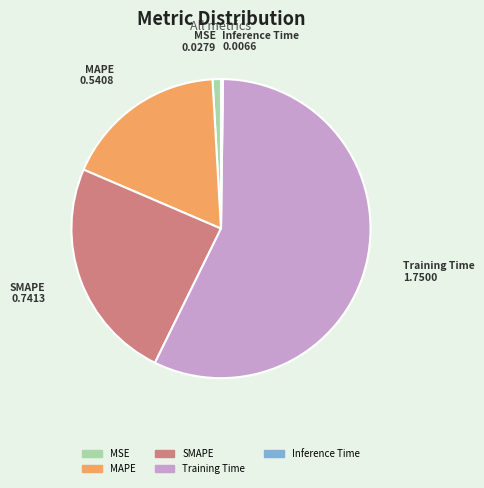

True or false: MAPE accounts for 4% of the total.

False